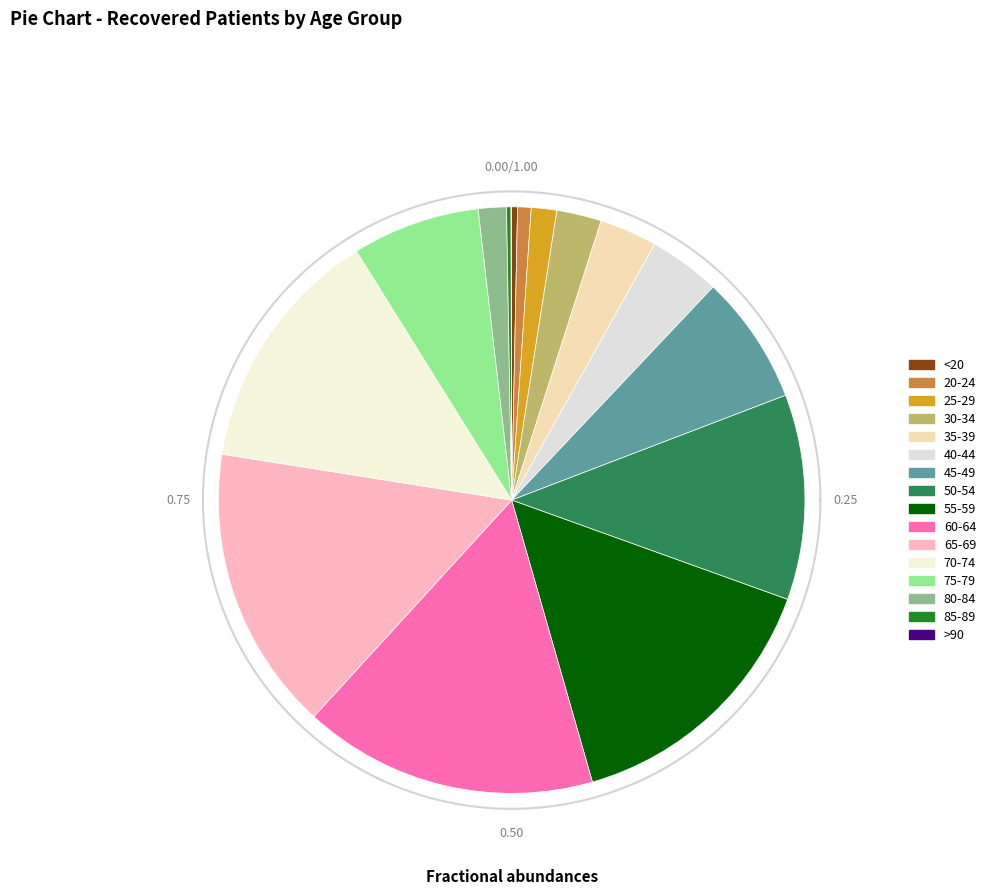

What is the ratio of the value at 55-59 to the value at 85-89?

61.4